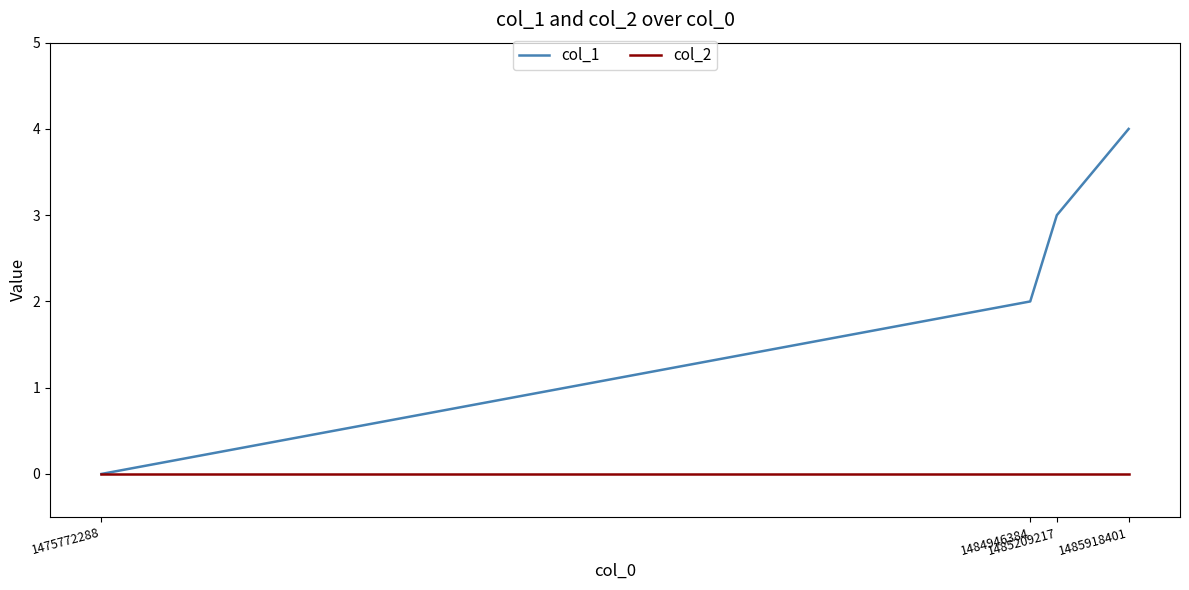

Reading left to right, list all the values displayed in this chart.

col_1: 0	2	3	4
col_2: 0	0	0	0